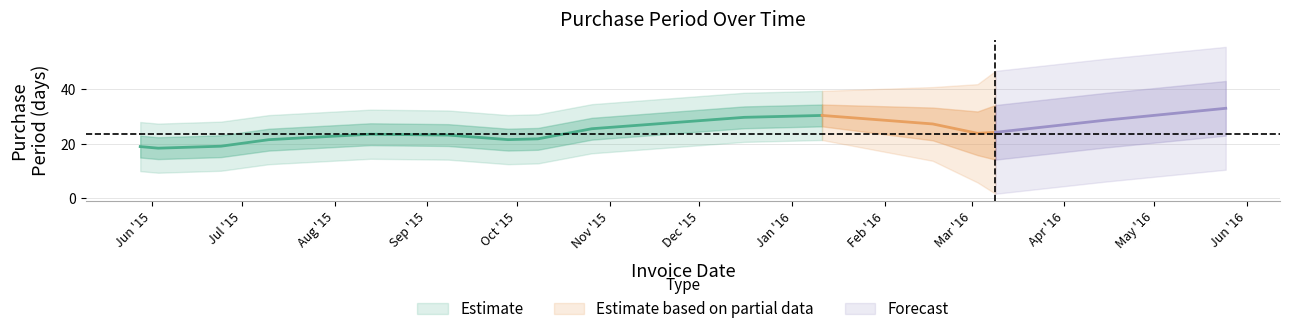

What is the difference between the maximum and minimum values?

45